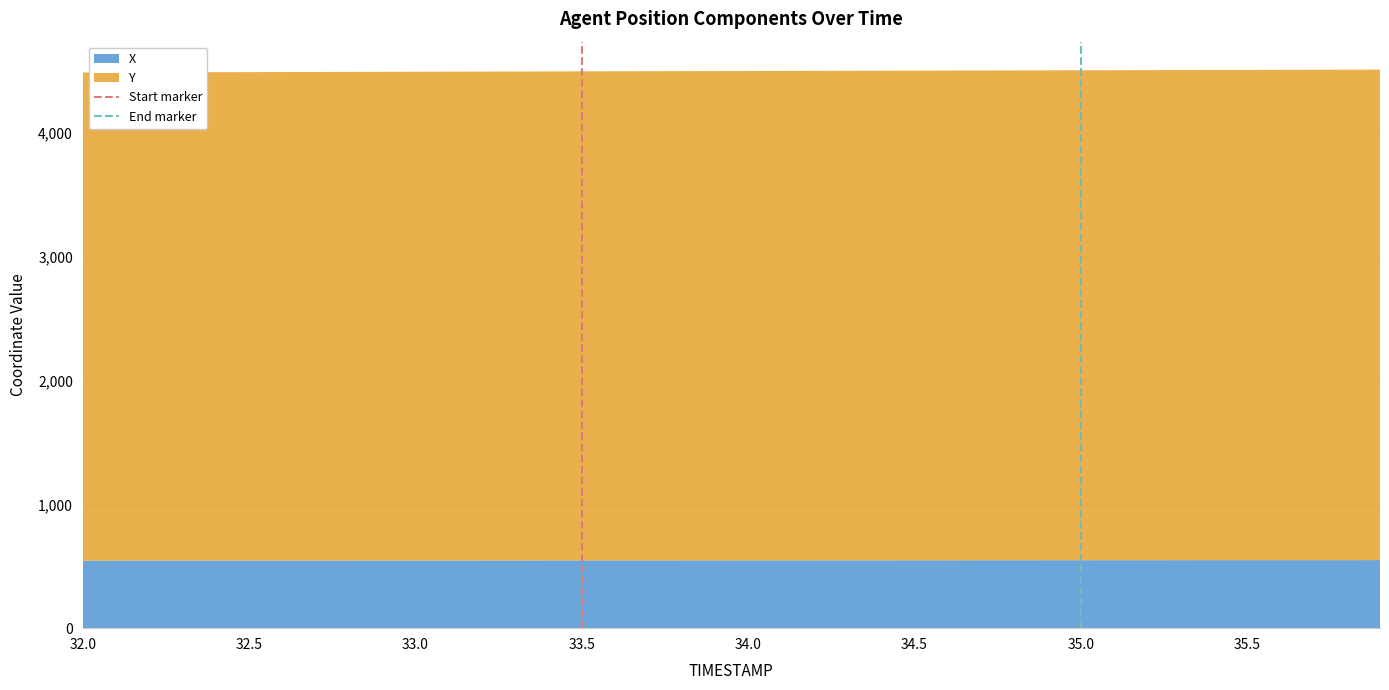

What is the maximum value for X?

549.6